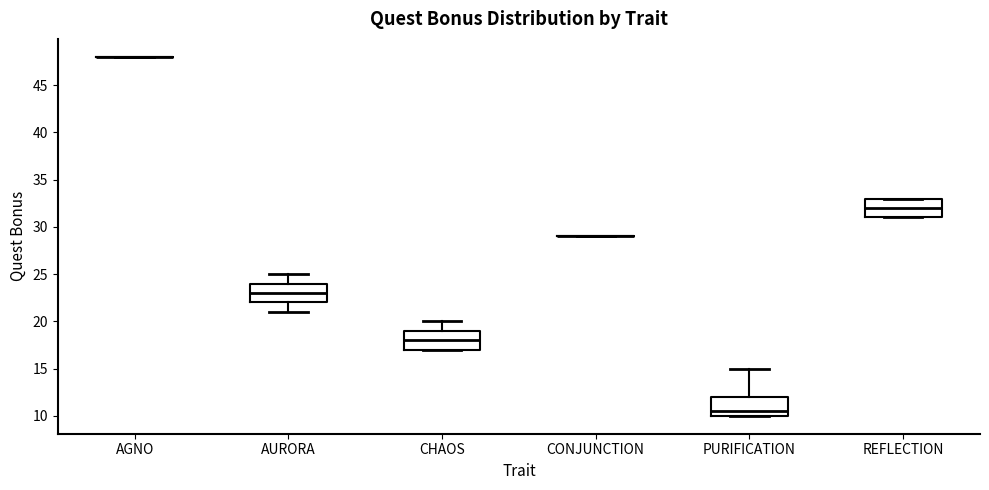

Where does the median line of the box for AURORA sit on the y-axis? The values are not printed on the chart, so give them approximately, as read against the axis.

23.0